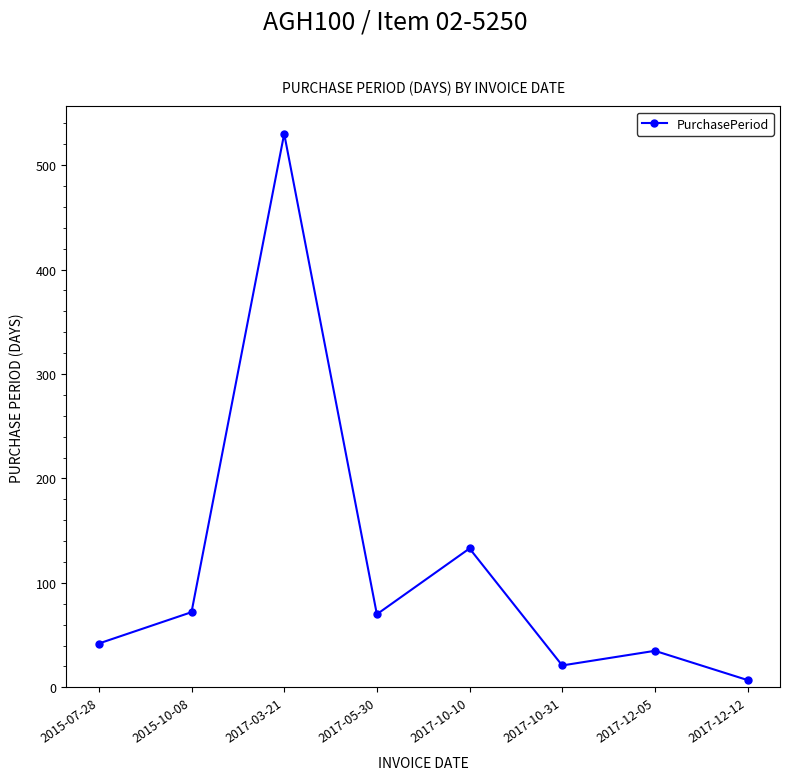

What is the difference between the maximum and minimum values?

523